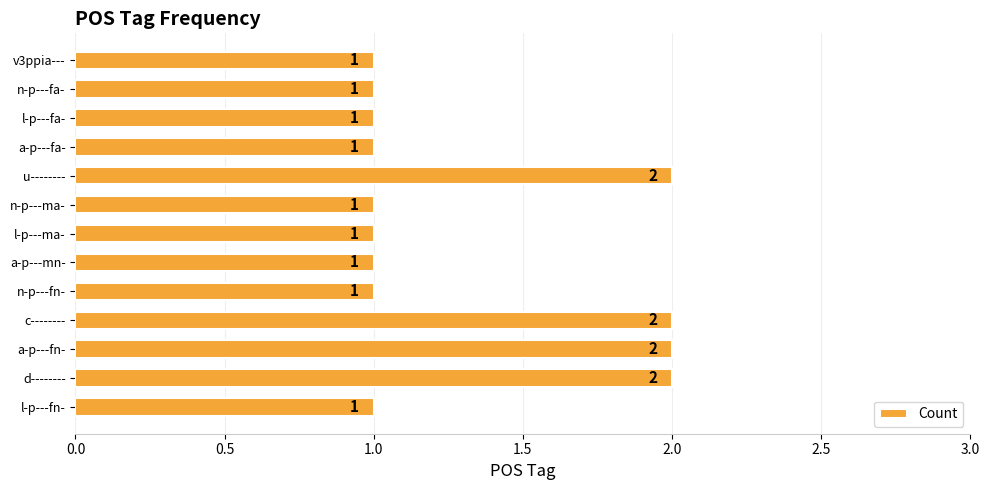

Count the values in the range 1 to 2.

13